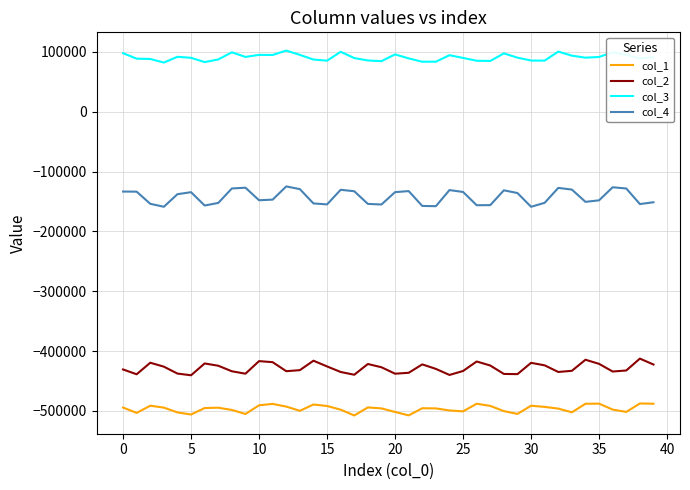

What is the difference between the maximum and minimum values in the col_3 series?

20008